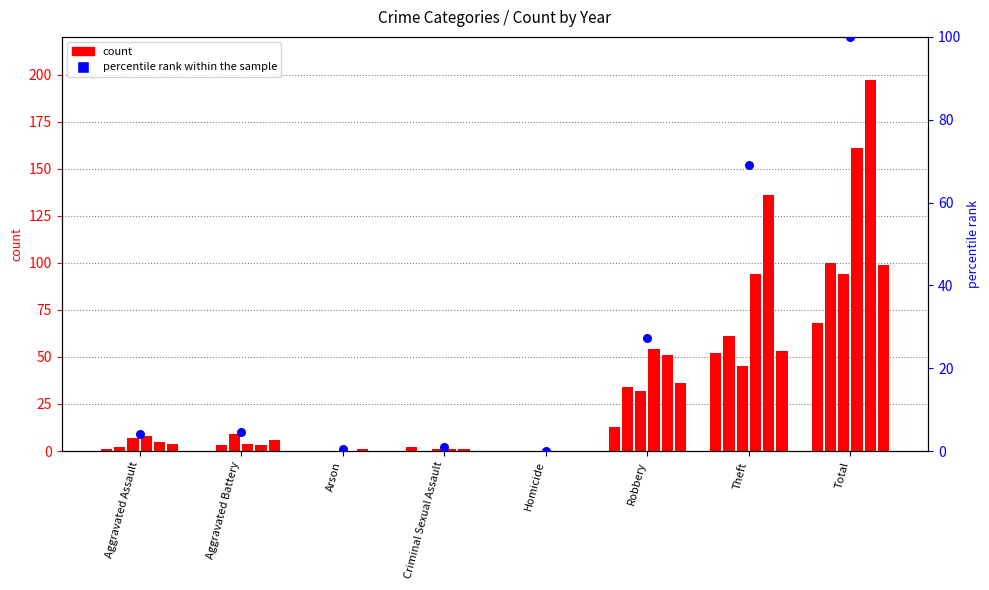

What is the change in value from Robbery to Theft?

+41.6